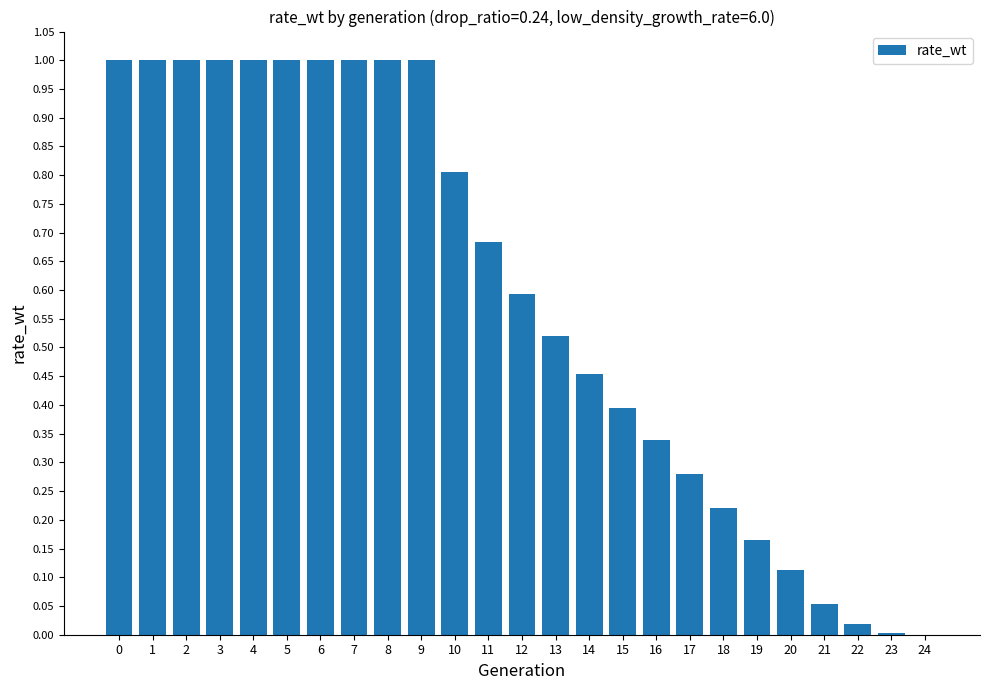

Does the chart contain stacked bars?

No